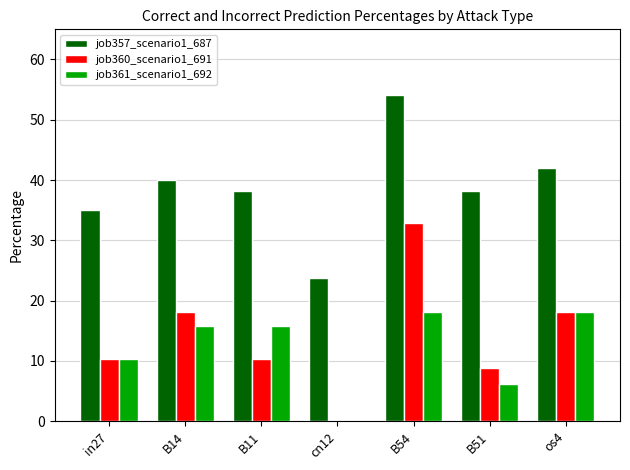

Reading left to right, what are all the values shown in this chart?

job357_scenario1_687: in27=35.0	B14=40.0	B11=38.2	cn12=23.8	B54=54.0	B51=38.2	os4=42.0
job360_scenario1_691: in27=10.4	B14=18.2	B11=10.4	cn12=0.0	B54=32.8	B51=8.8	os4=18.2
job361_scenario1_692: in27=10.4	B14=15.9	B11=15.9	cn12=0.0	B54=18.2	B51=6.2	os4=18.2